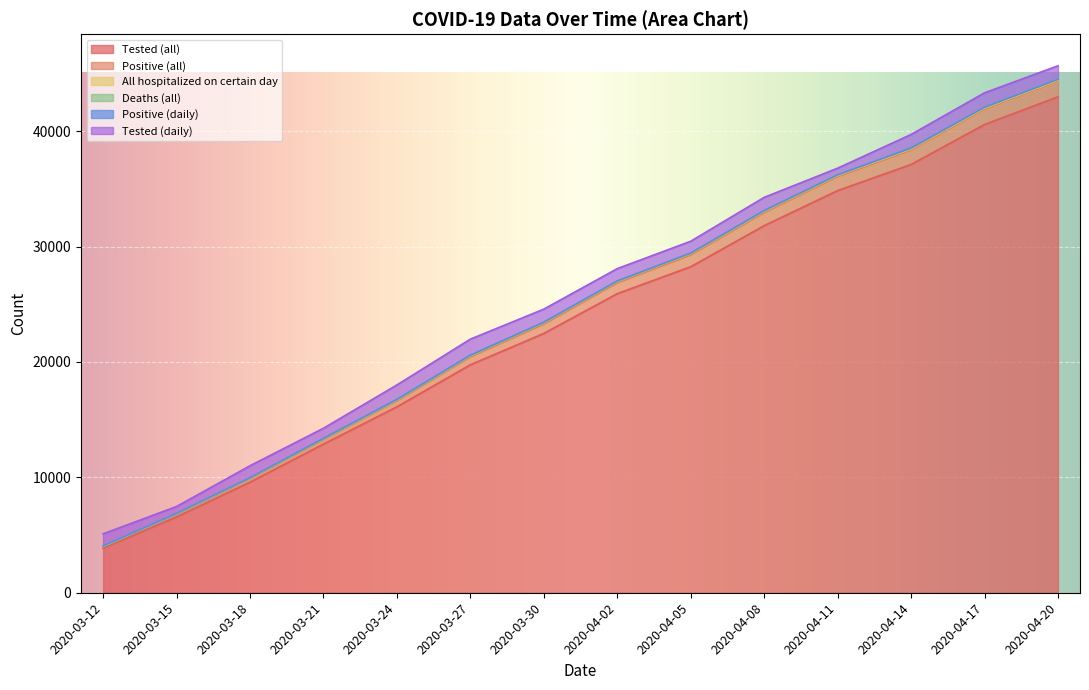

Is it true that Tested (daily) equals 1168 at 2020-04-14?

True